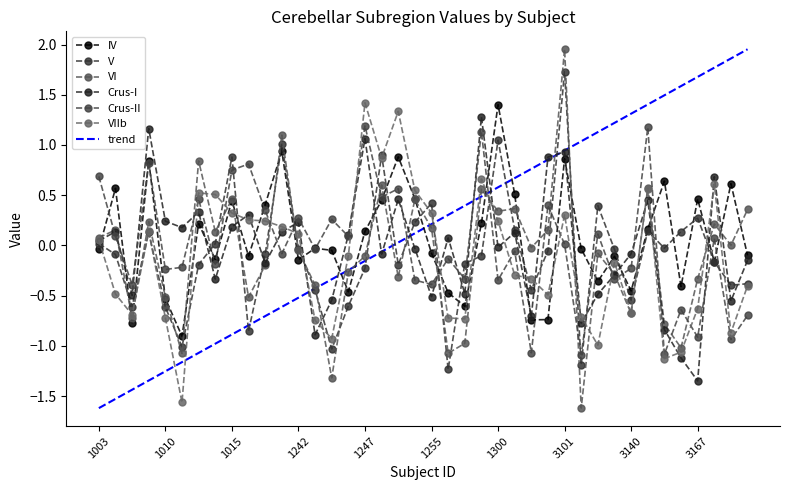

Which series has the largest total across all categories?

IV